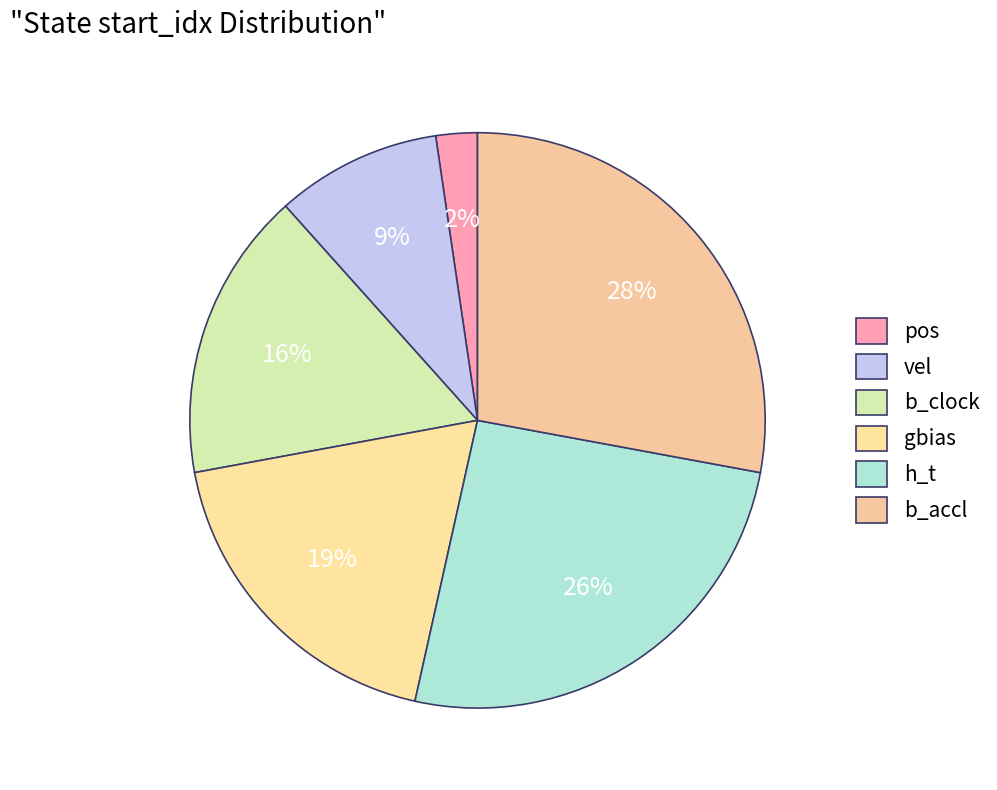

How many segments does this pie chart have?

6